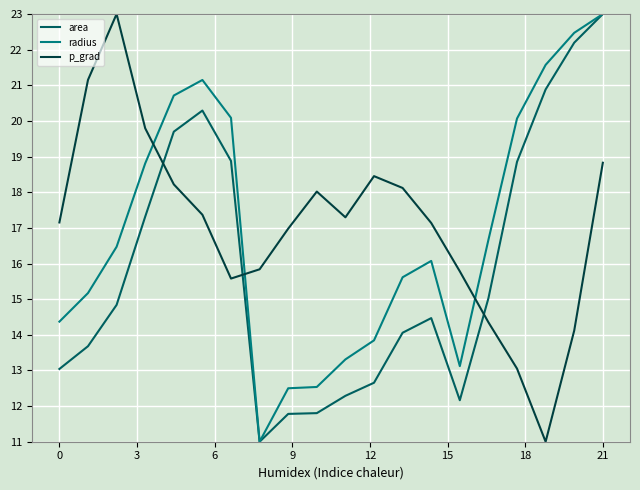

What is the lowest value of the p_grad series?

11.0